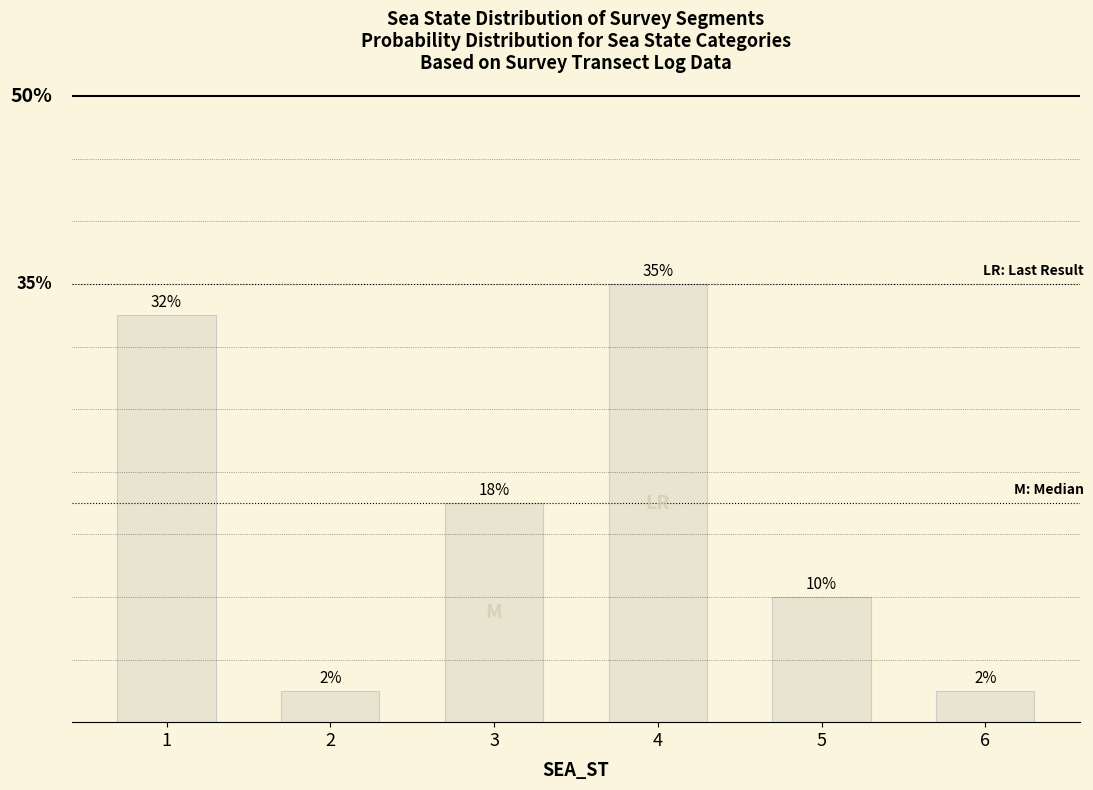

Does the chart contain stacked bars?

No